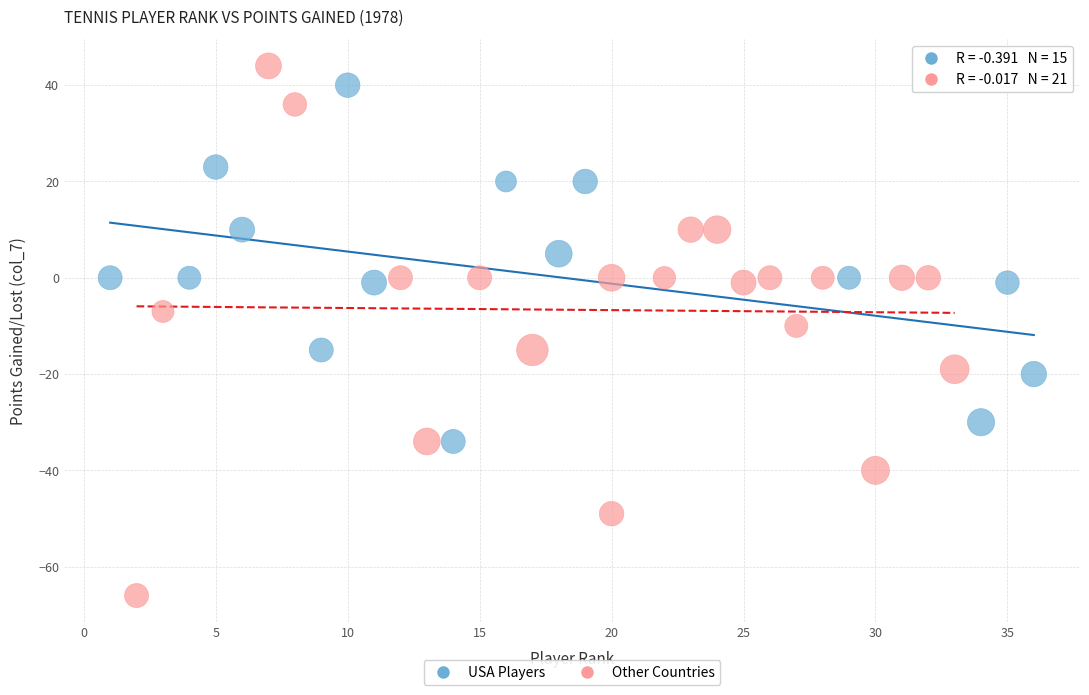

Which series contains the lowest Y value?

Other Countries